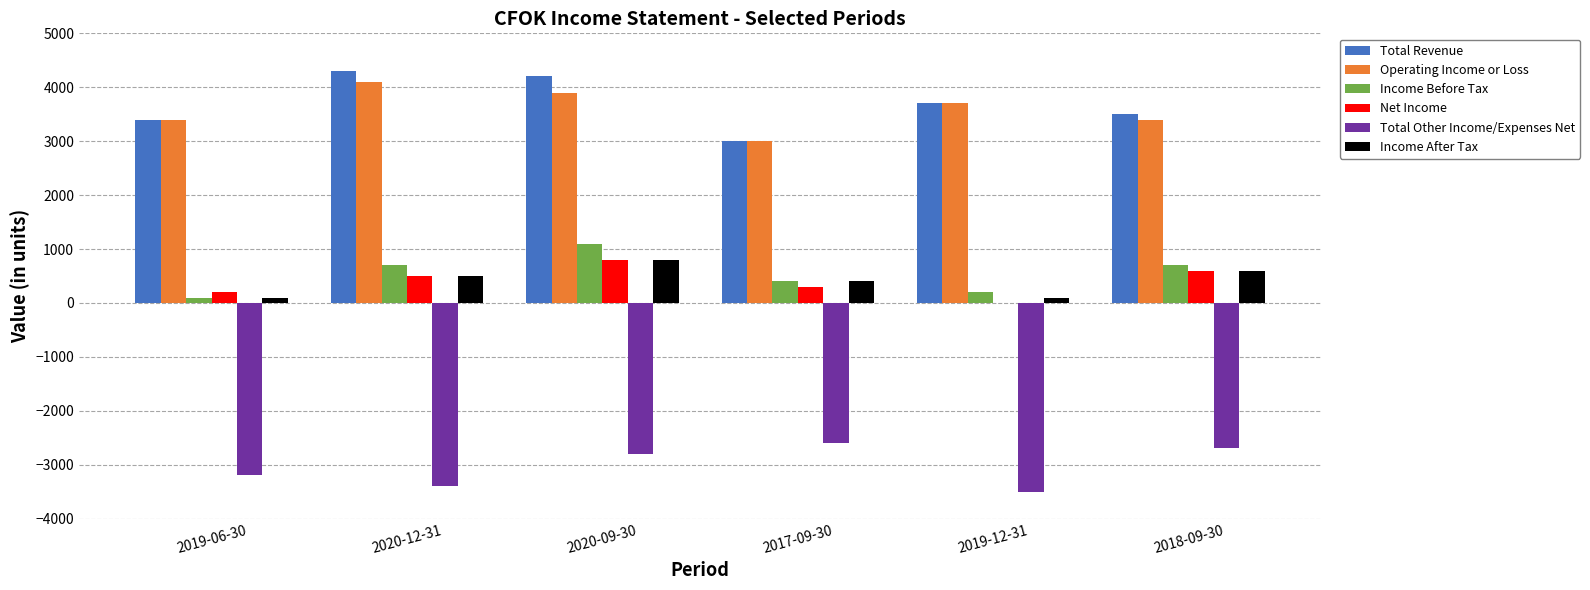

Count the number of categories in the chart.

6